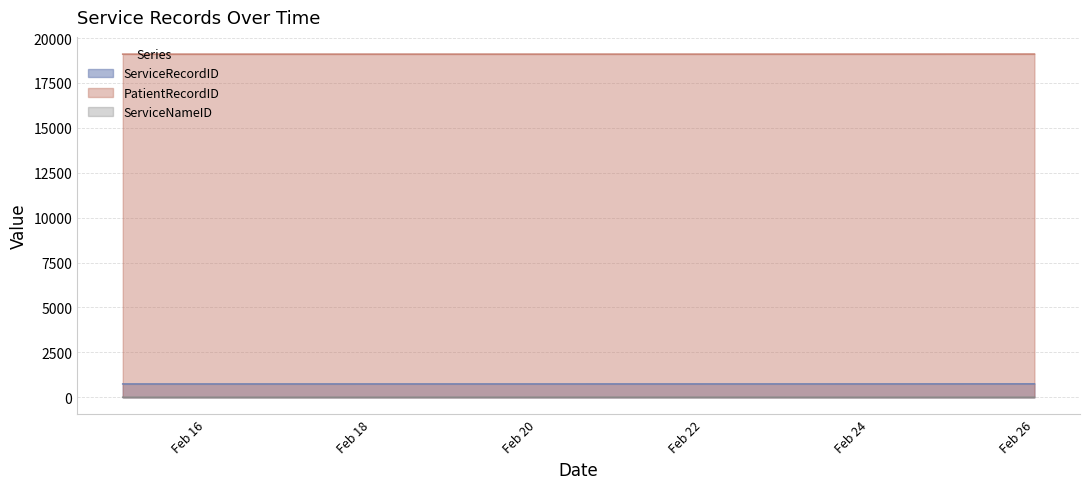

True or false: PatientRecordID and ServiceNameID intersect in this chart.

False